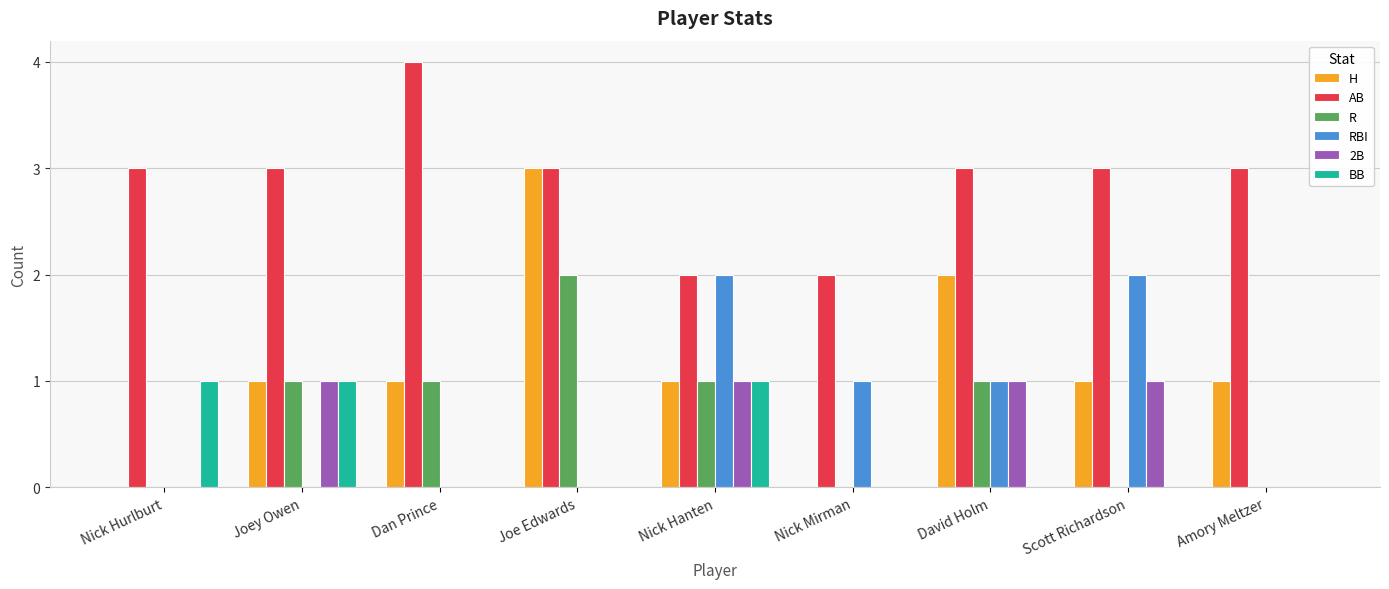

The value of AB at Amory Meltzer is 3. True or false?

True